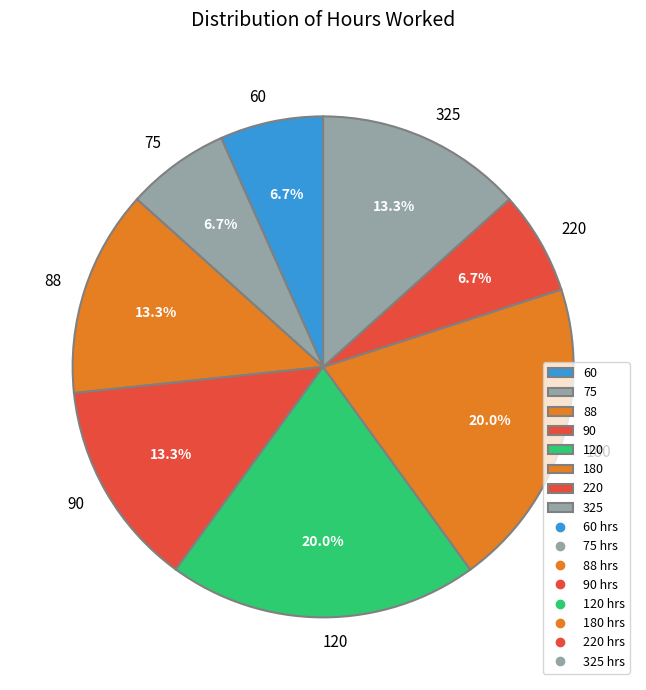

To the nearest percent, what portion does 75 represent?

7%